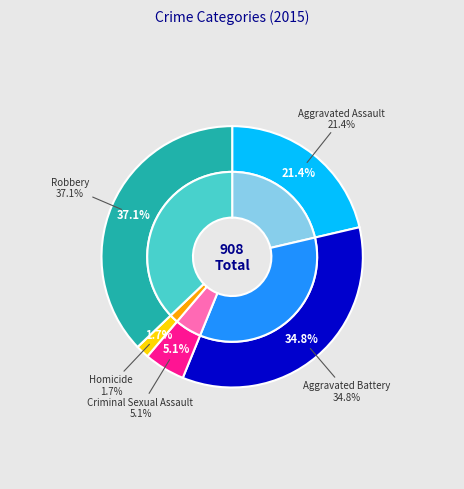

How many slices are in this pie chart?

5